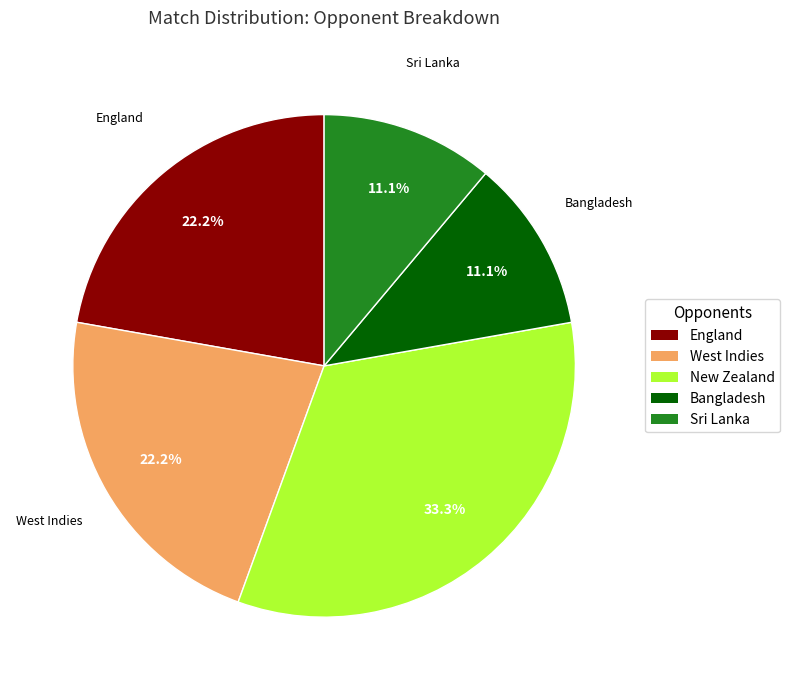

Combined, do England and New Zealand account for over 50%?

Yes